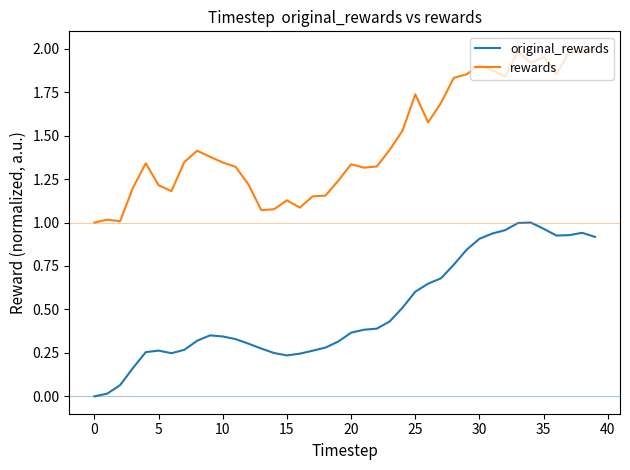

Which series has the largest total across all categories?

rewards